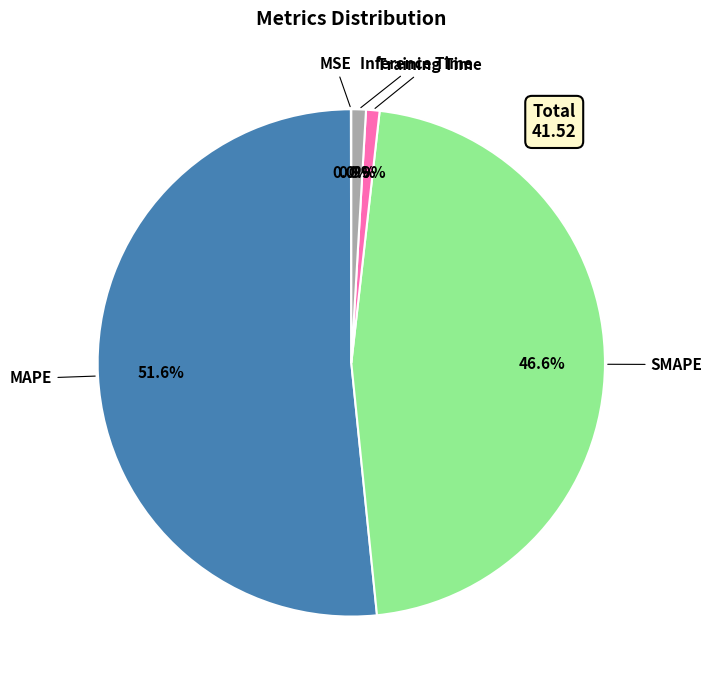

To the nearest percent, what percentage of the pie is Training Time?

1%